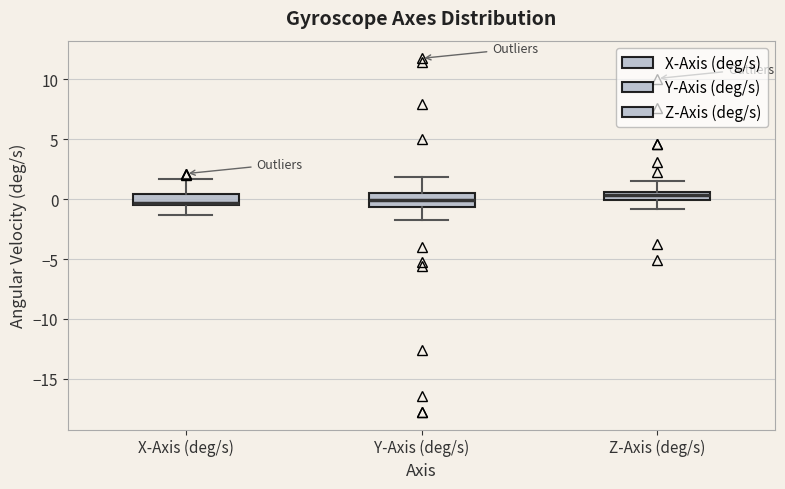

Where is the lower edge of the box for Z-Axis (deg/s) on the y-axis? The values are not printed on the chart, so give them approximately, as read against the axis.

0.0